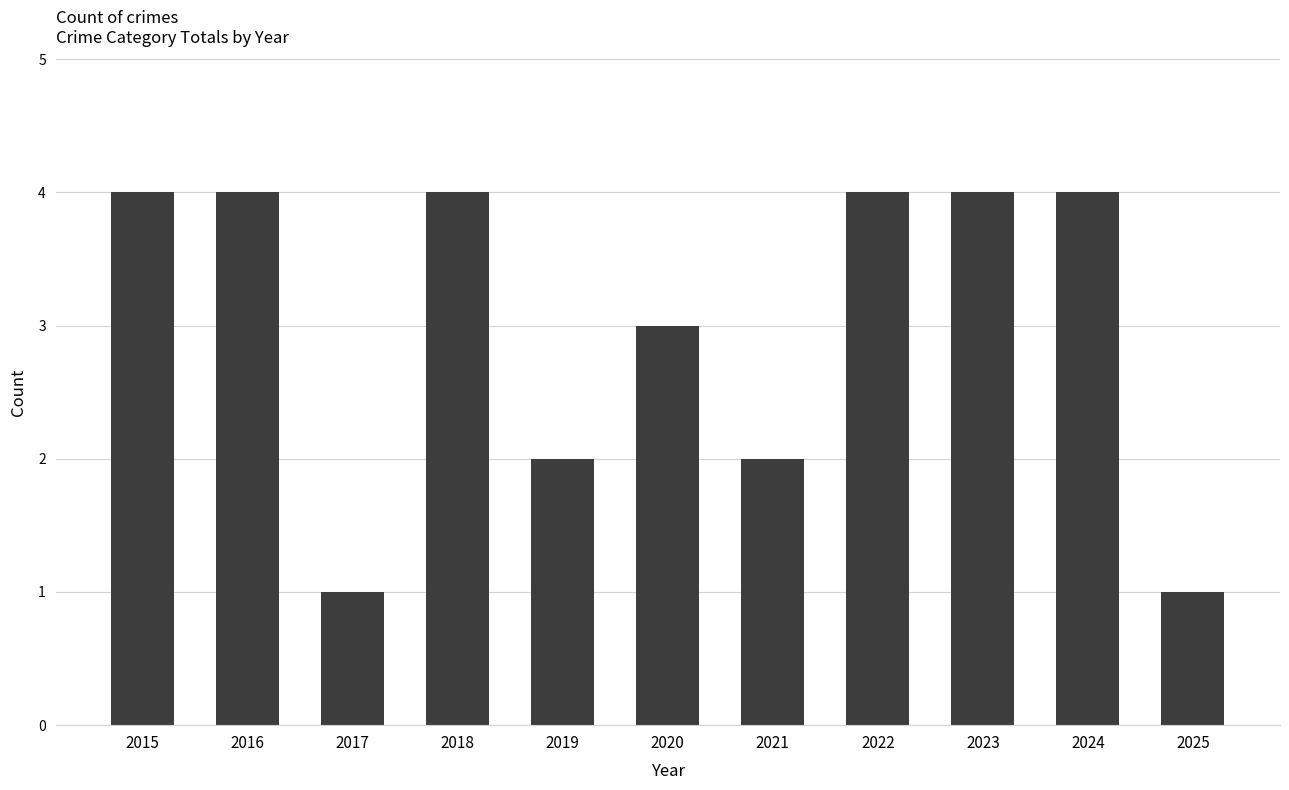

How many bars are there in total?

11